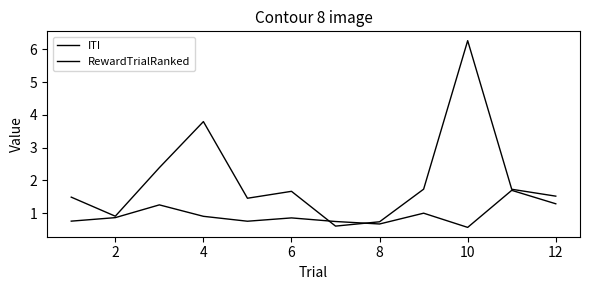

Is this an area chart (filled region under the line)?

No